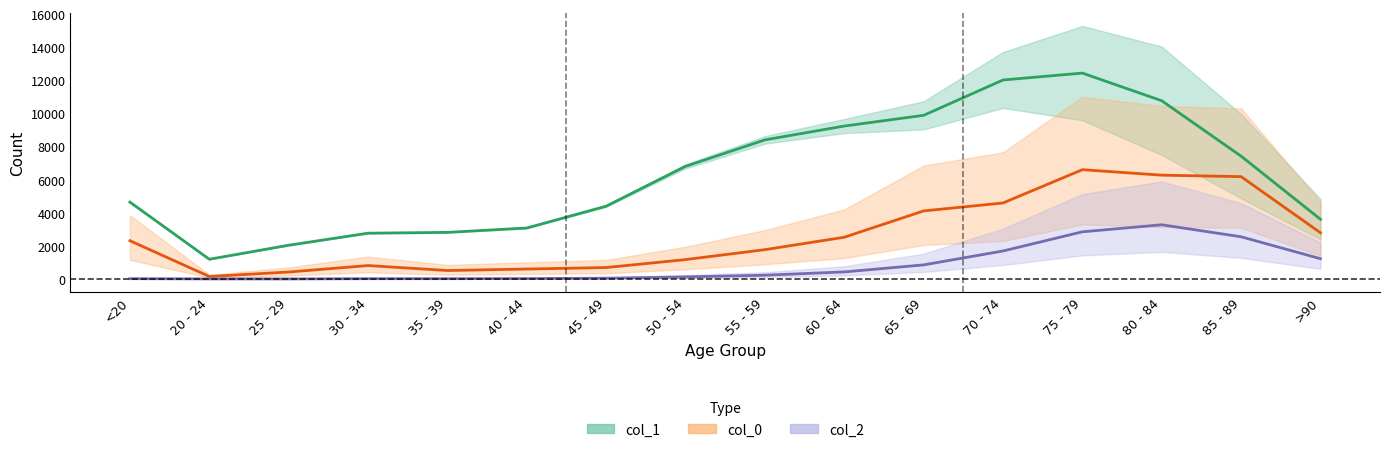

How many data points does each series have?

16